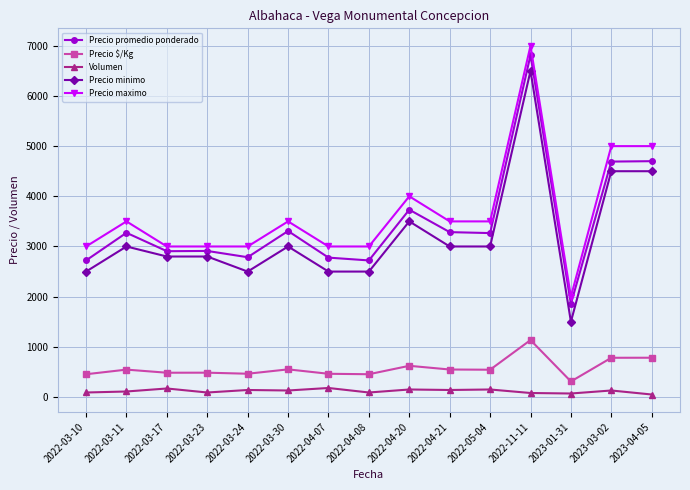

What is the minimum value for Precio promedio ponderado?

1857